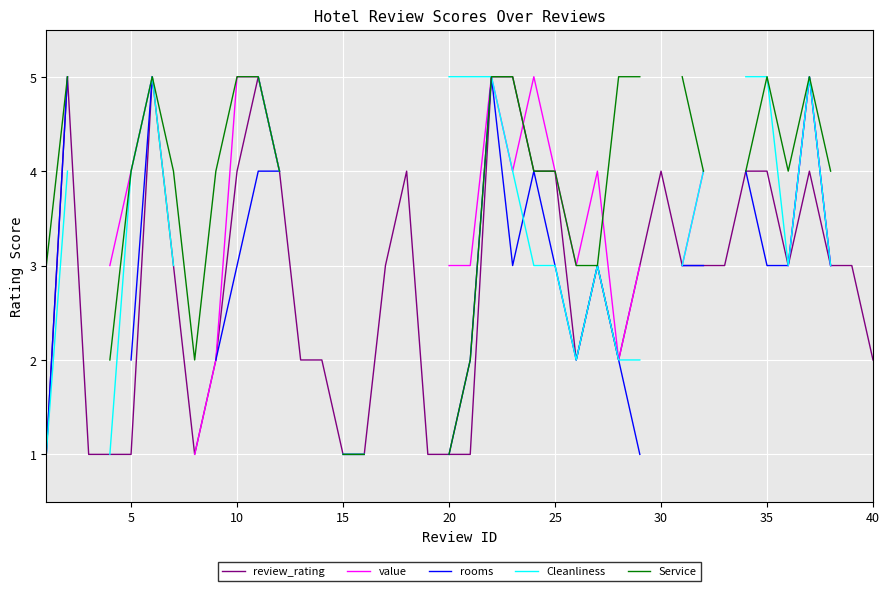

The value of review_rating at 35 is 5. True or false?

False